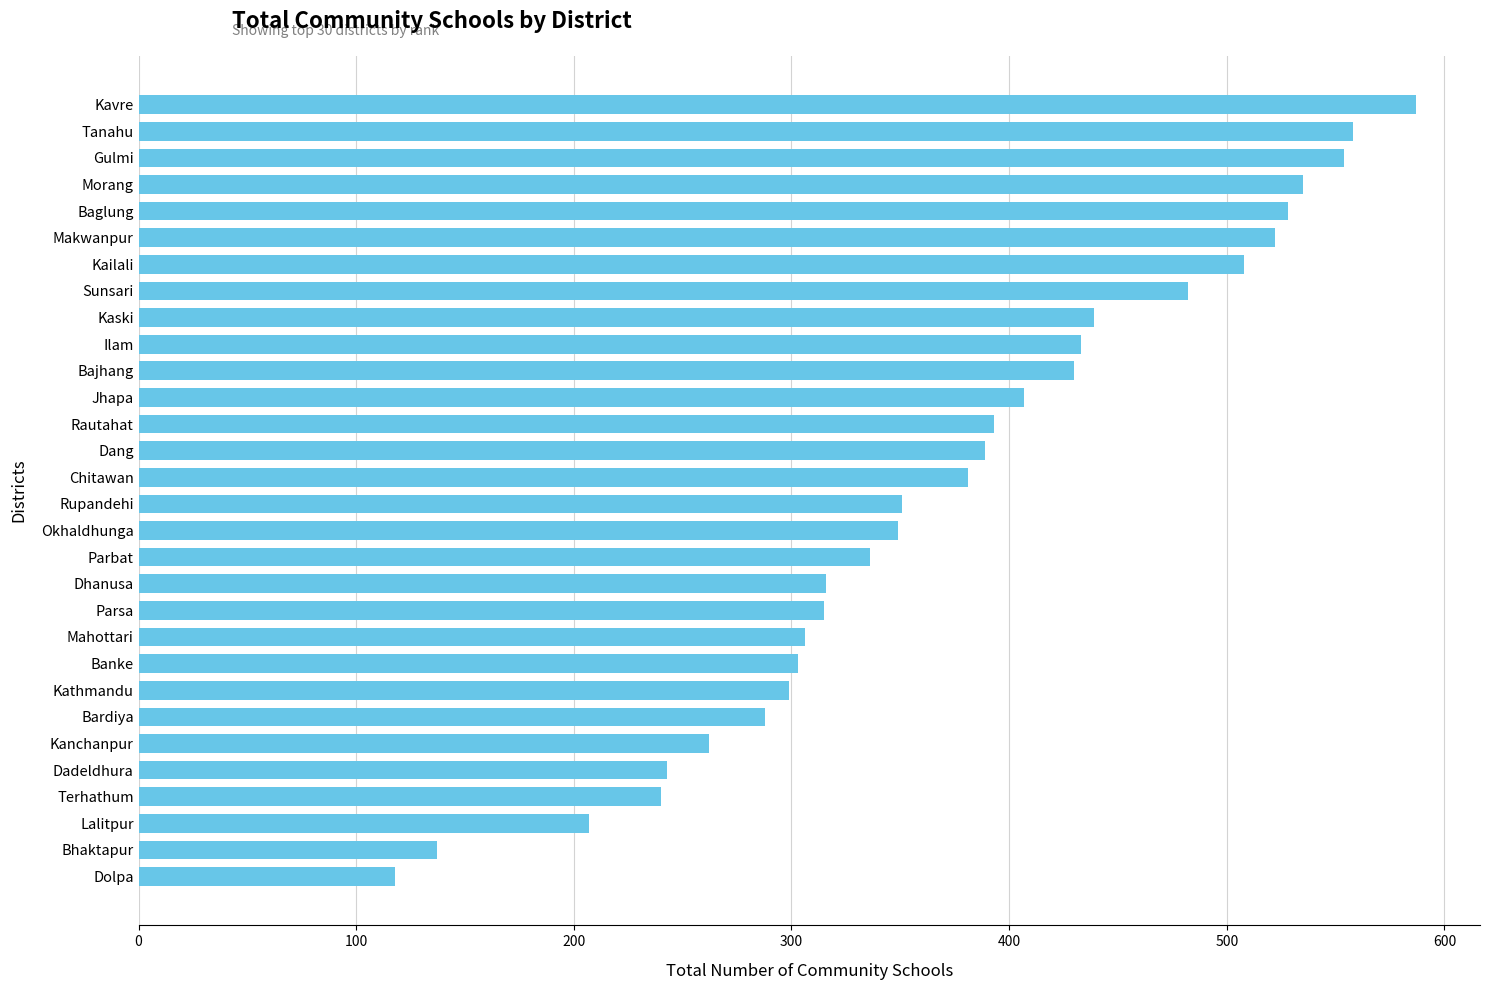

How many categories are shown in the chart?

30